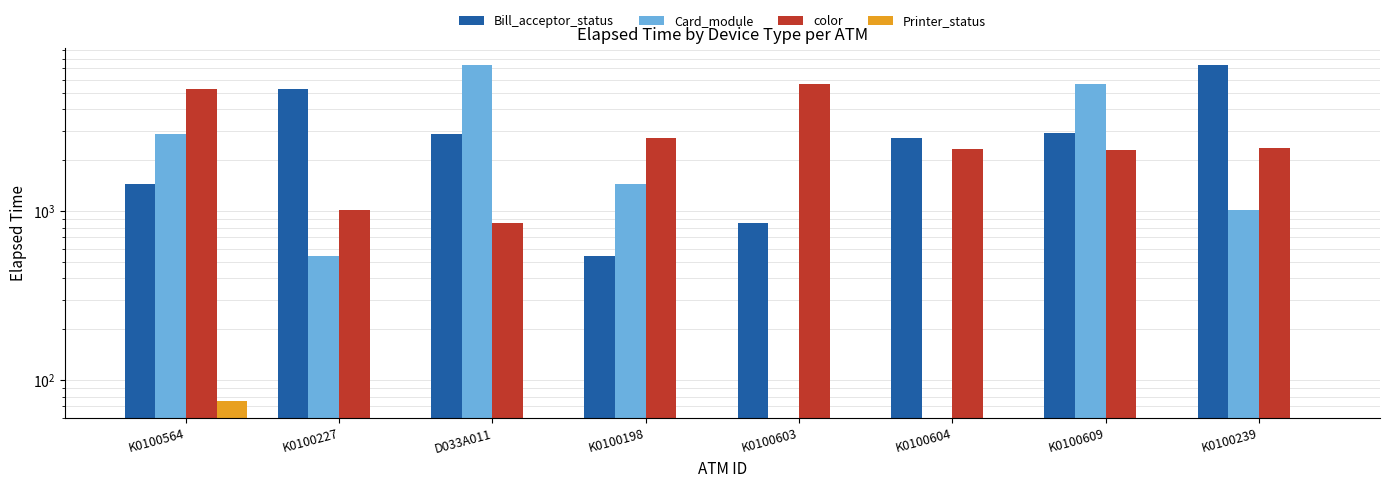

Read the color value at K0100198.

2701